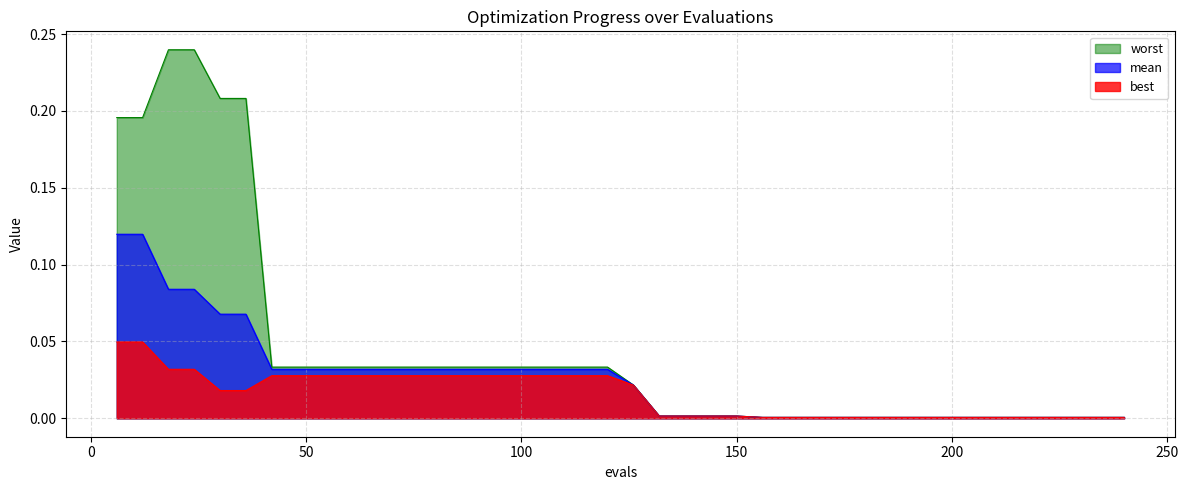

At how many categories does at least one series exceed 0?

40